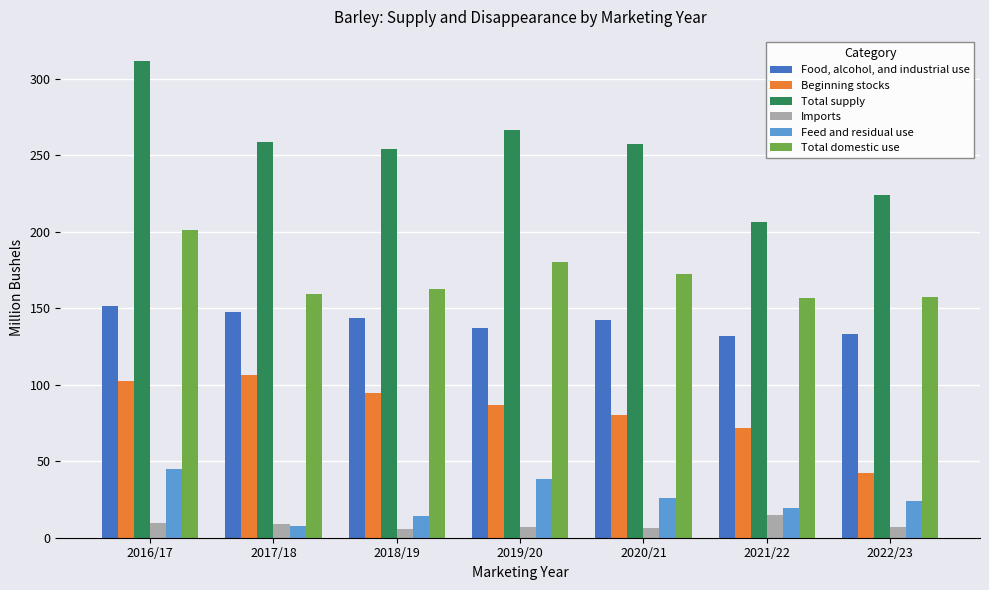

What is the difference between the highest and lowest values at 2022/23?

216.5